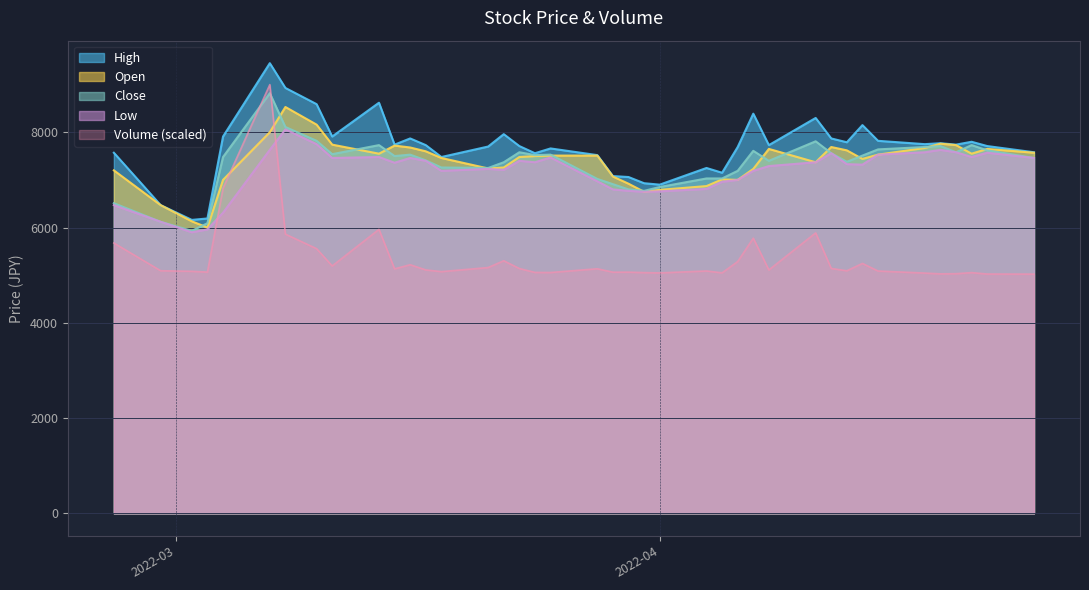

What are all the series names shown in the legend?

High, Open, Close, Low, Volume (scaled)